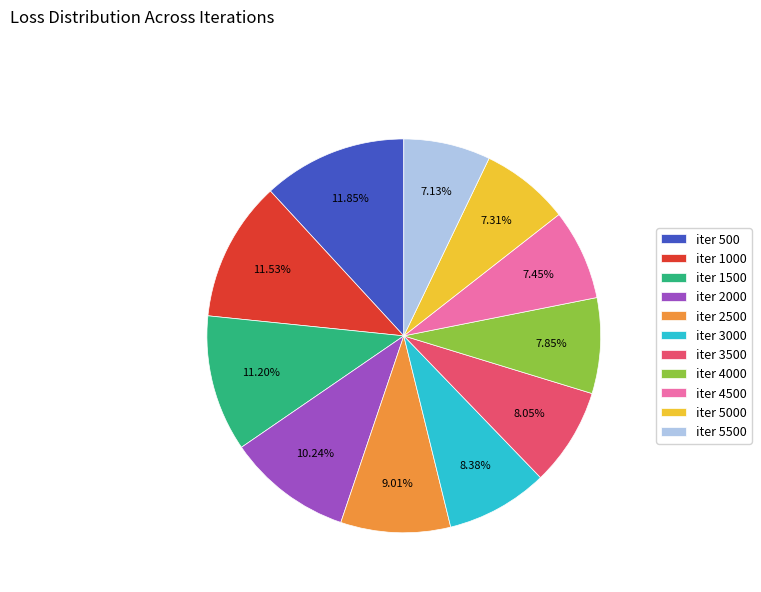

What percentage is NOT represented by iter 2000?

89.8%